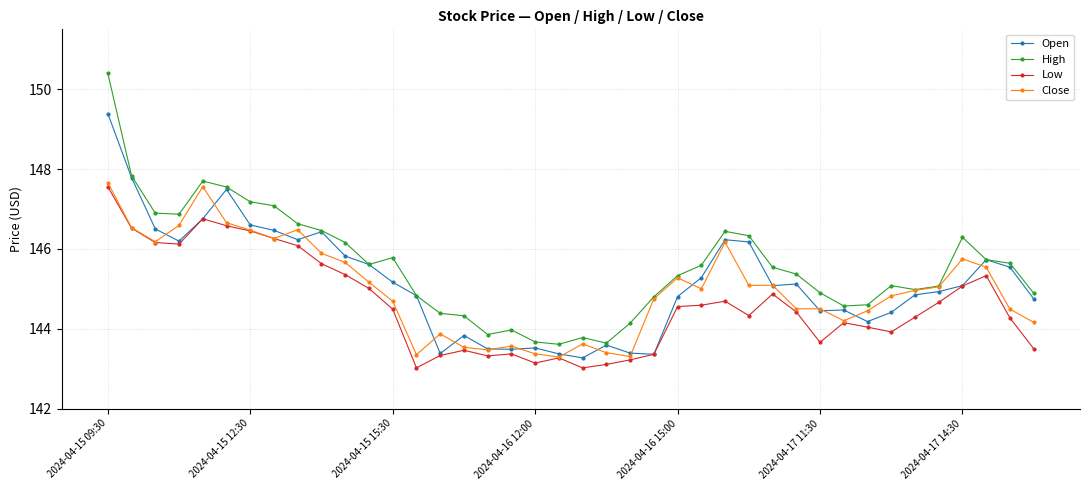

True or false: High and Low intersect in this chart.

False